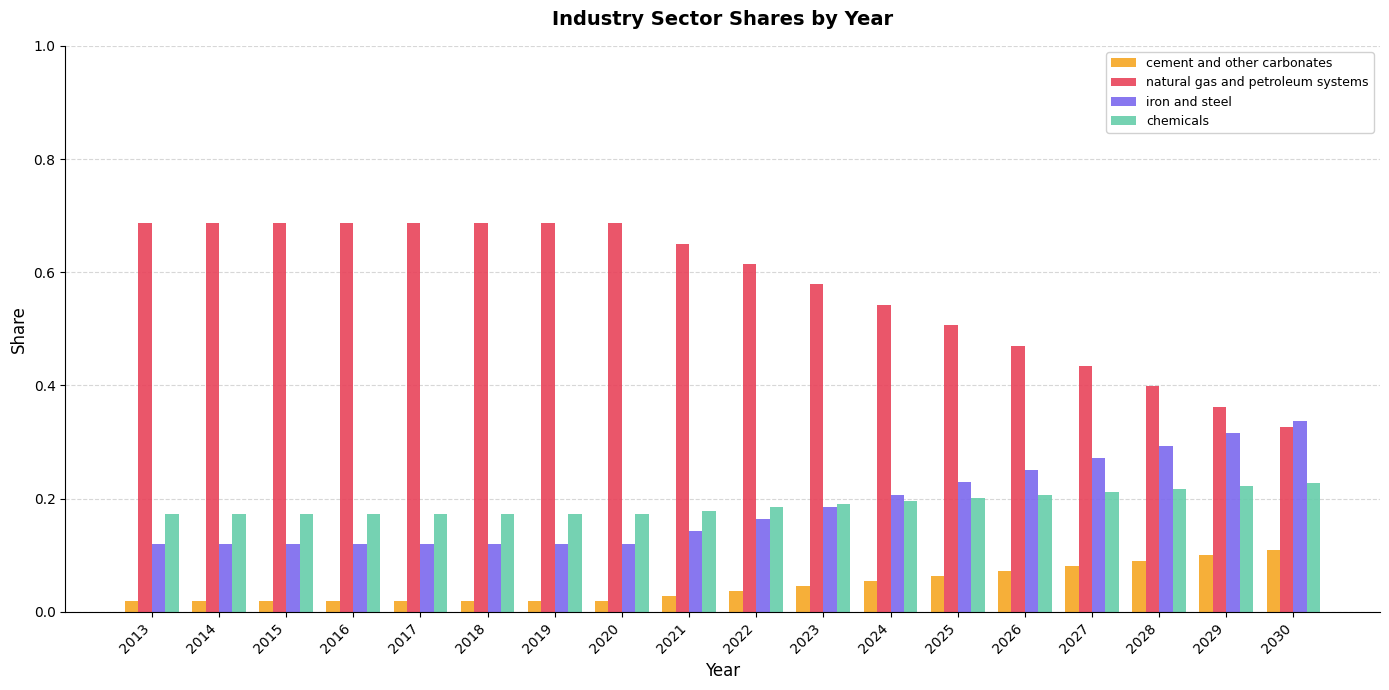

Which series has the largest range (max minus min)?

natural gas and petroleum systems